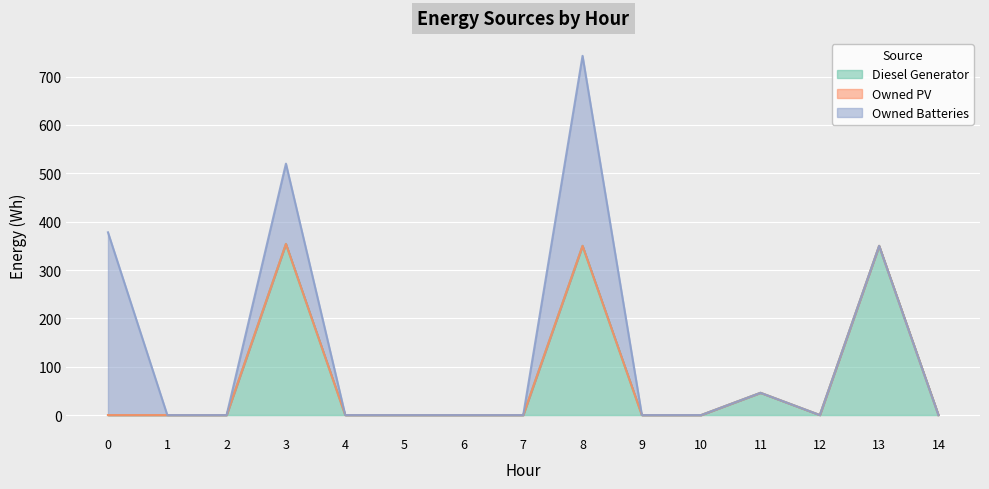

How many lines are shown in the chart?

3